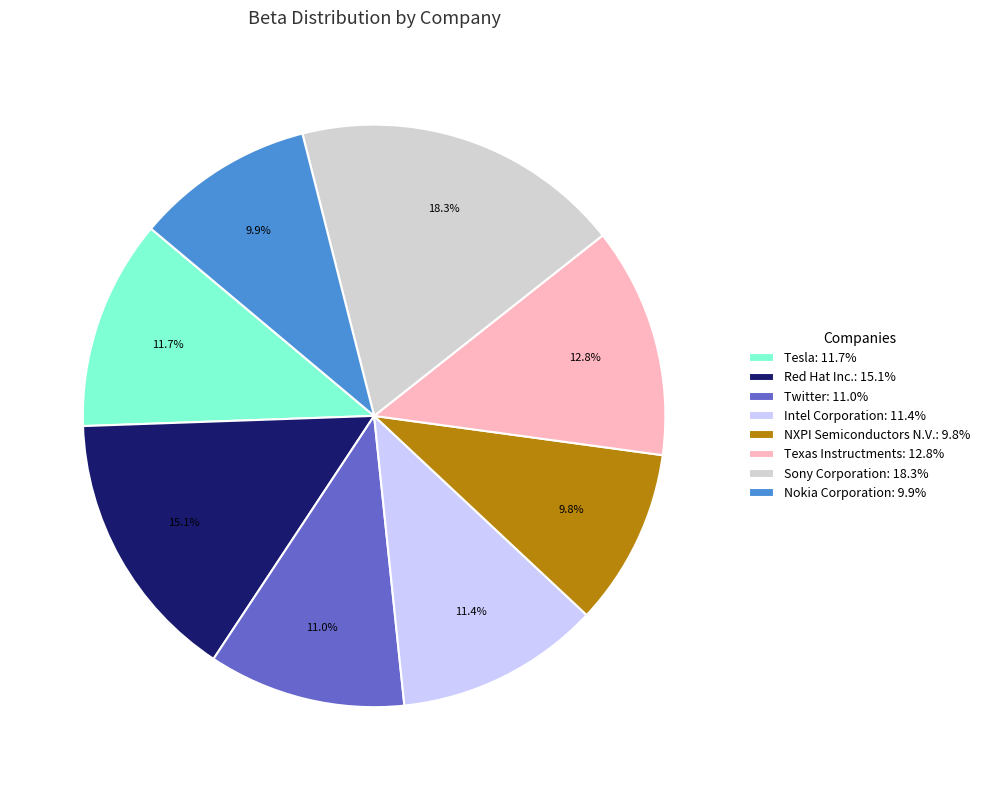

True or false: Nokia Corporation accounts for 10% of the total.

True